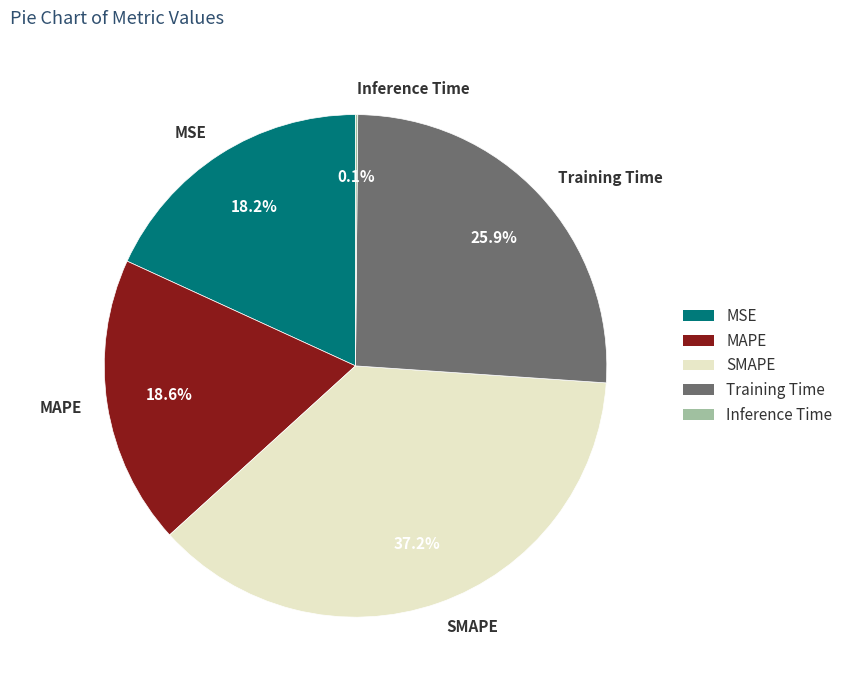

To the nearest percent, what is the difference between the largest and smallest slice percentages?

37%